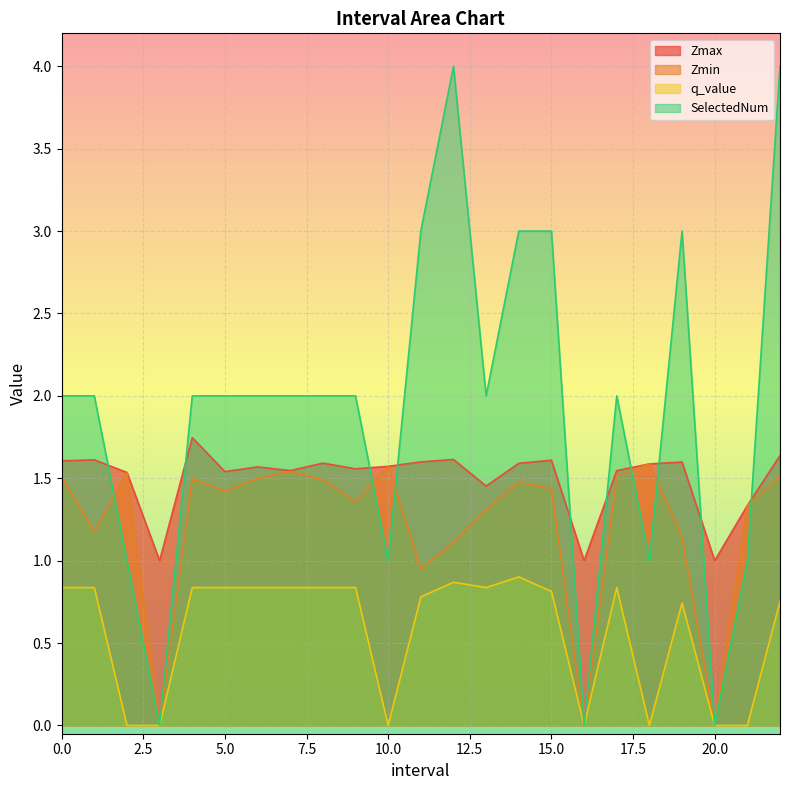

How many positive values does the SelectedNum series have?

20